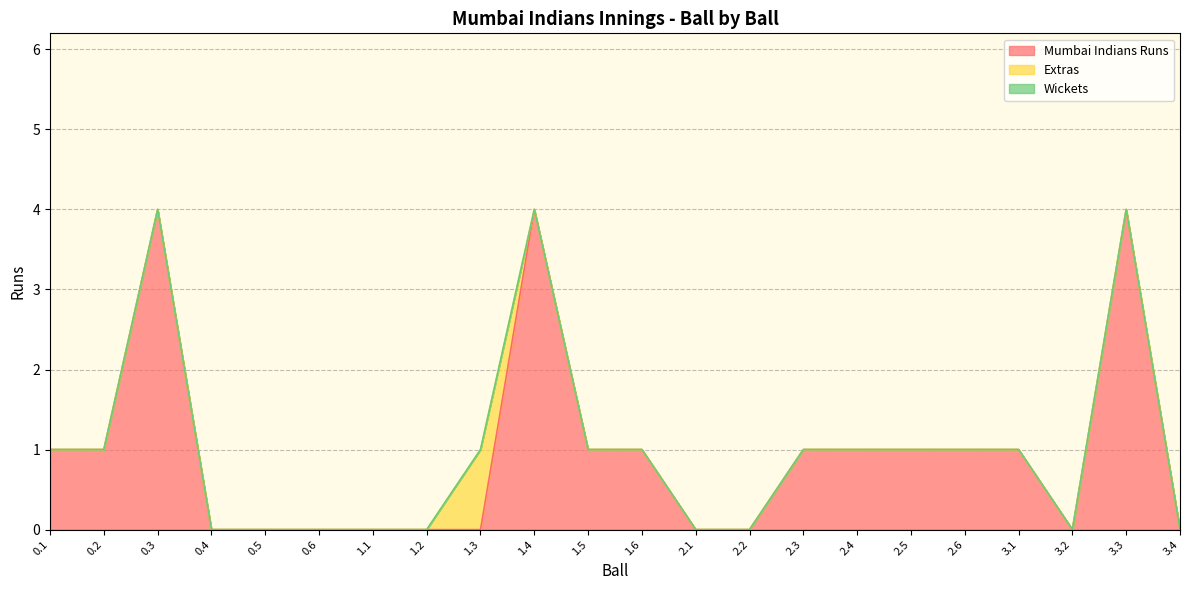

Which has a higher value, 3.2 or 1.3?

3.2